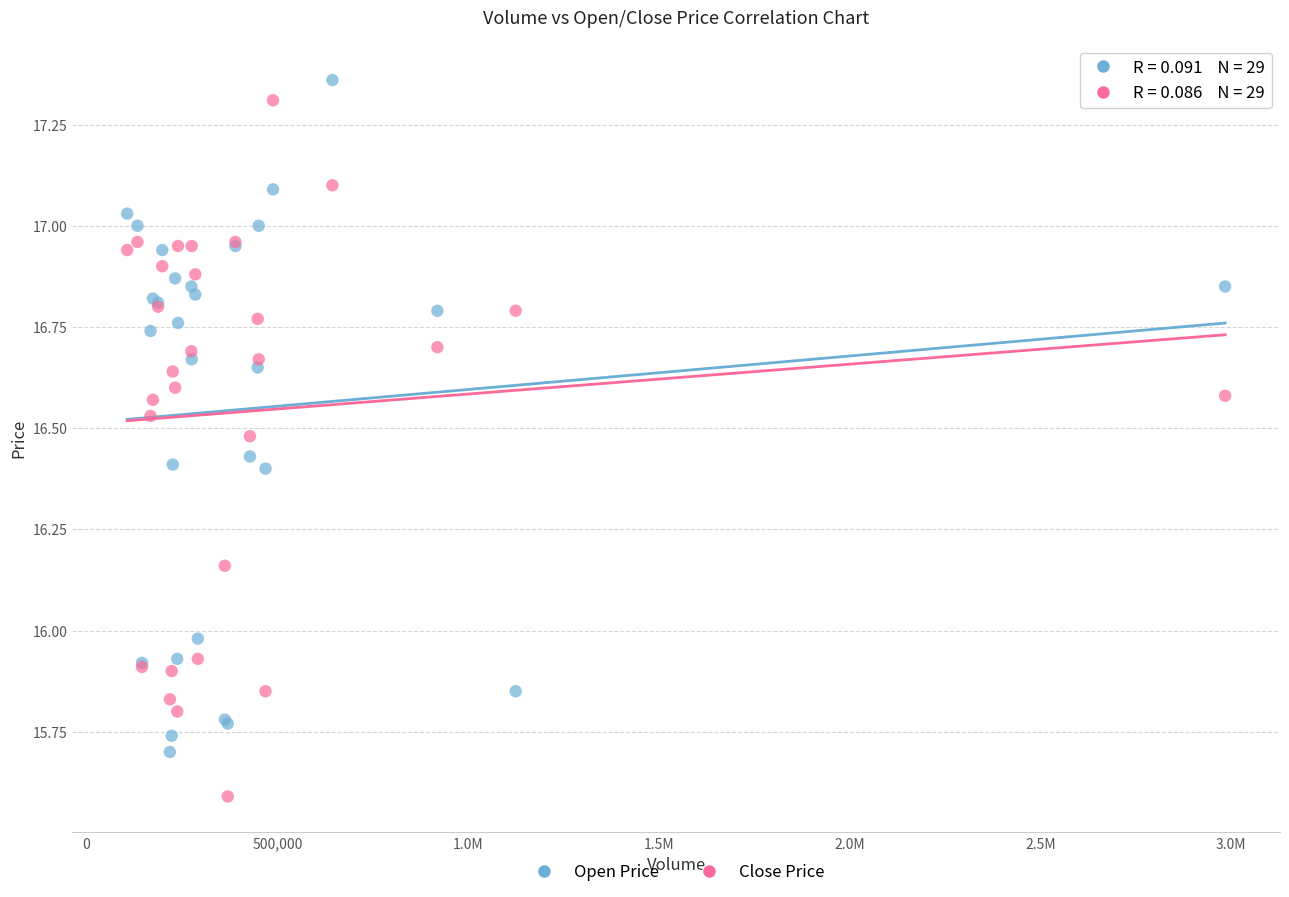

Which series has the largest Y range (max minus min)?

Close Price